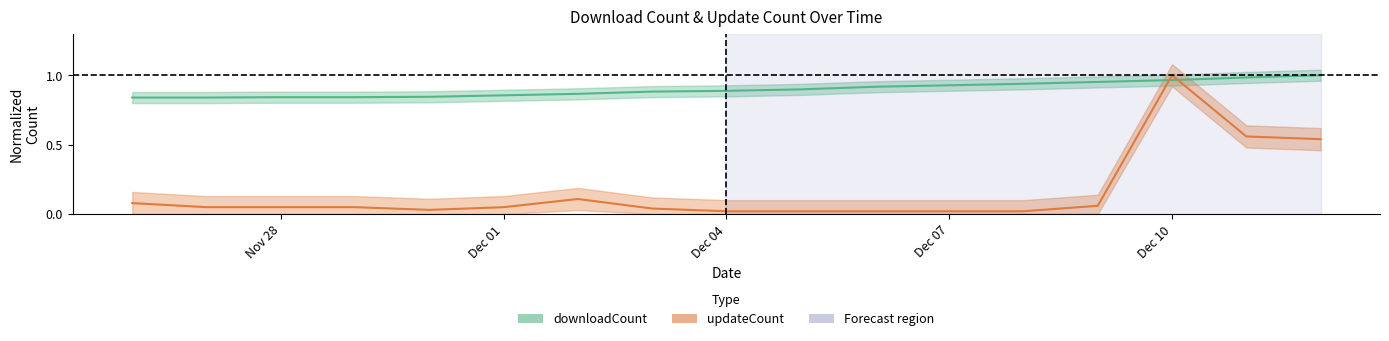

True or false: downloadCount has a value of 1.0 at Dec 10.

True